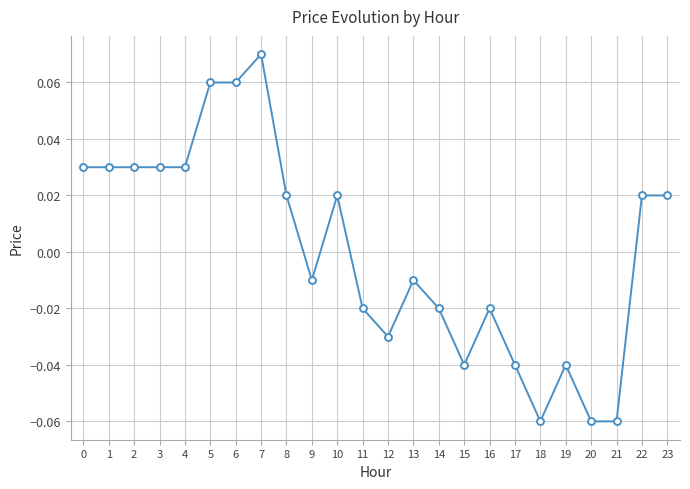

Between 3 and 17, which is larger?

3